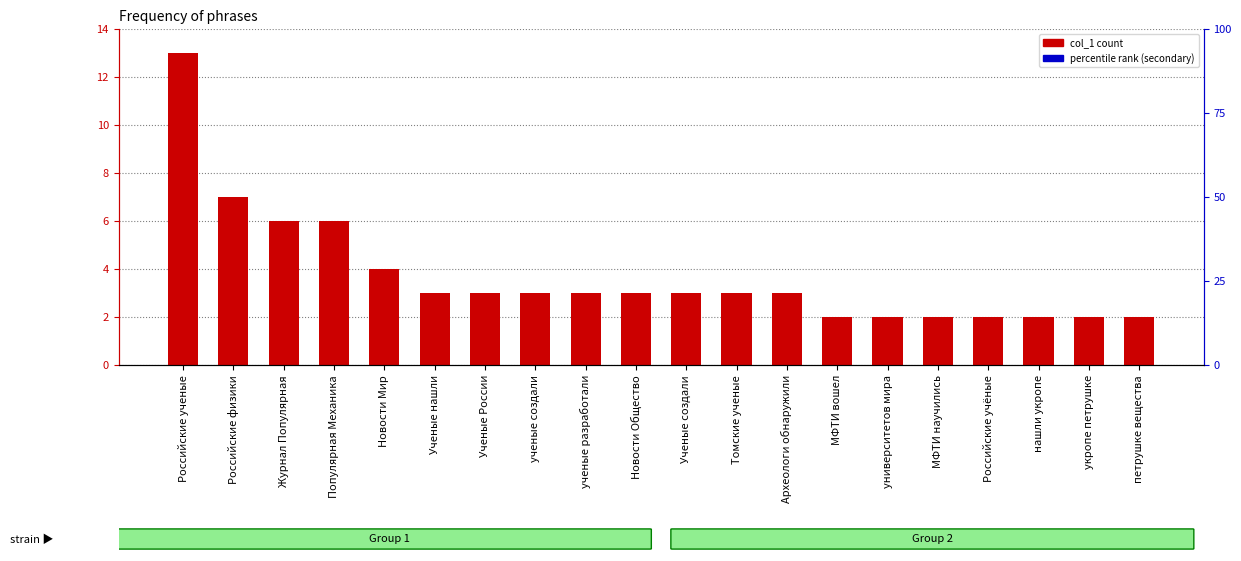

What is the sum of all values?

74